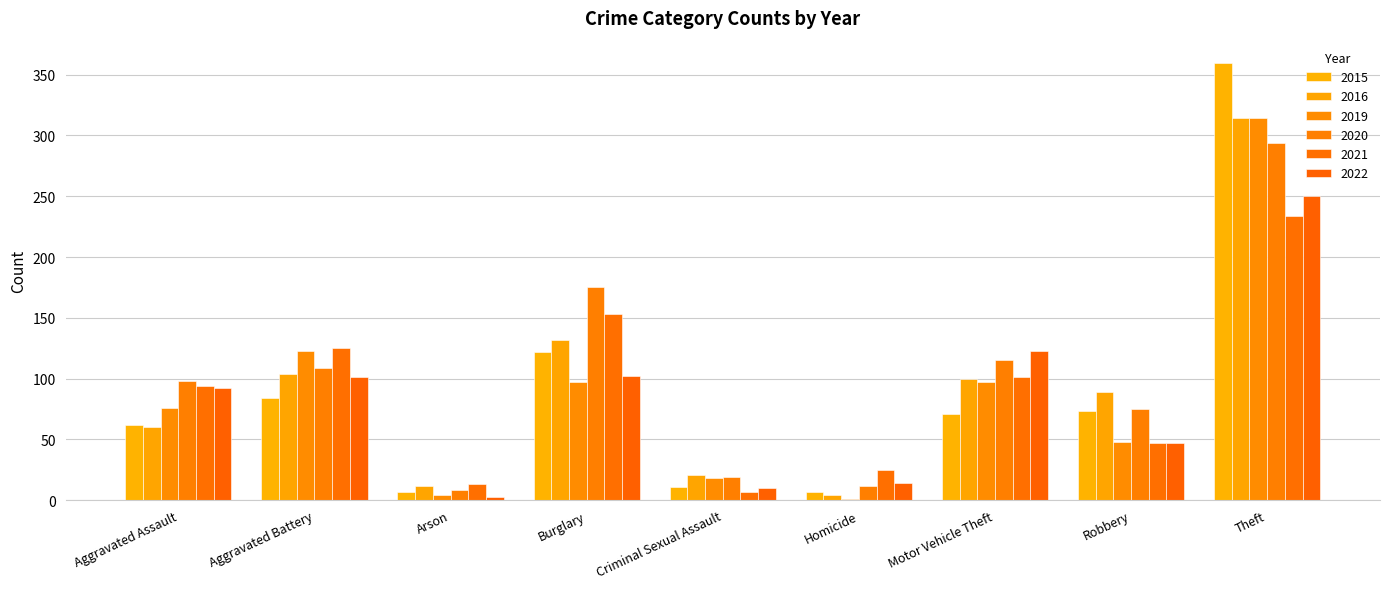

What is the sum of all 2021 values?

799